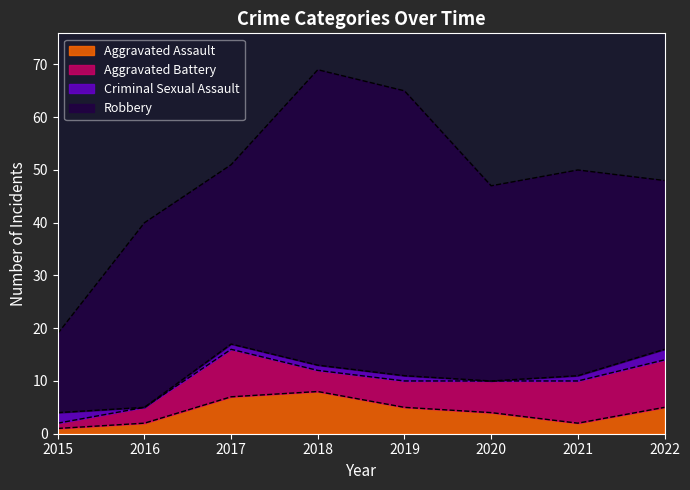

Where is the first local maximum for Aggravated Battery?

2017